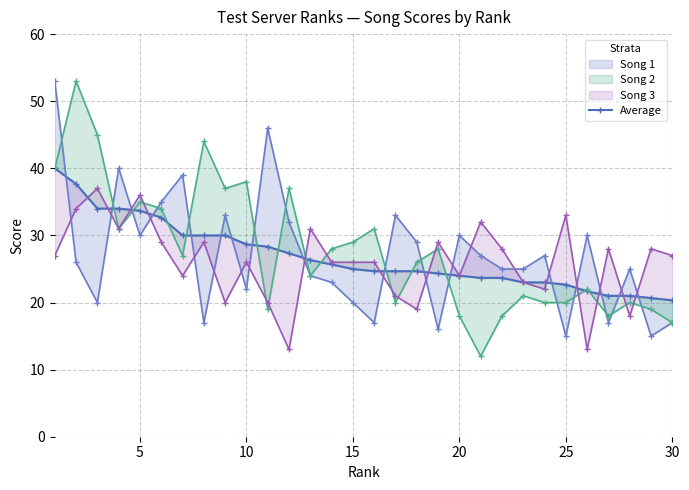

Reading right to left, list all the values displayed in this chart.

20.3	20.7	21.0	21.0	21.7	22.7	23.0	23.0	23.7	23.7	24.0	24.3	24.7	24.7	24.7	25.0	25.7	26.3	27.3	28.3	28.7	30.0	30.0	30.0	32.7	33.7	34.0	34.0	37.7	40.0